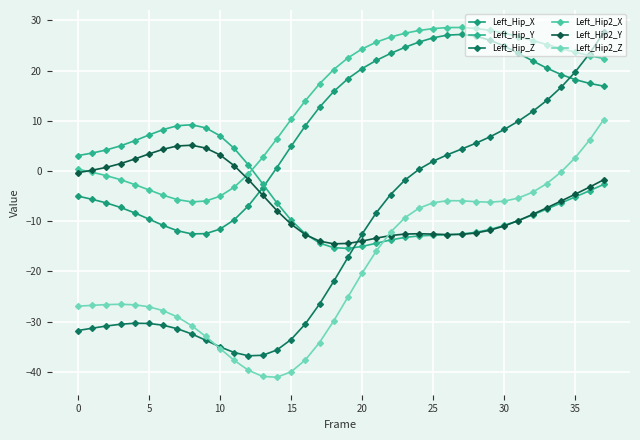

How many data points in Left_Hip2_X are less than 22?

19